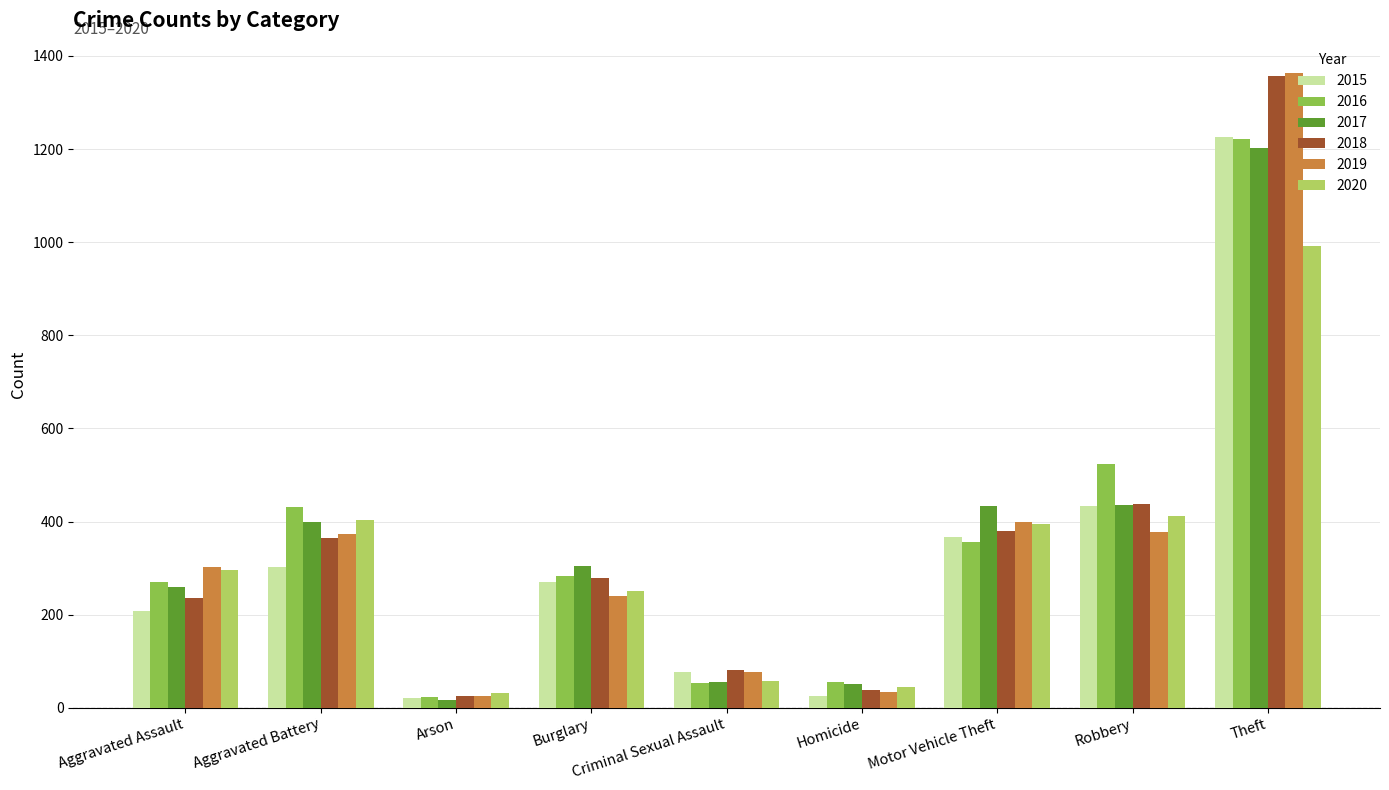

Which series has the largest range (max minus min)?

2019